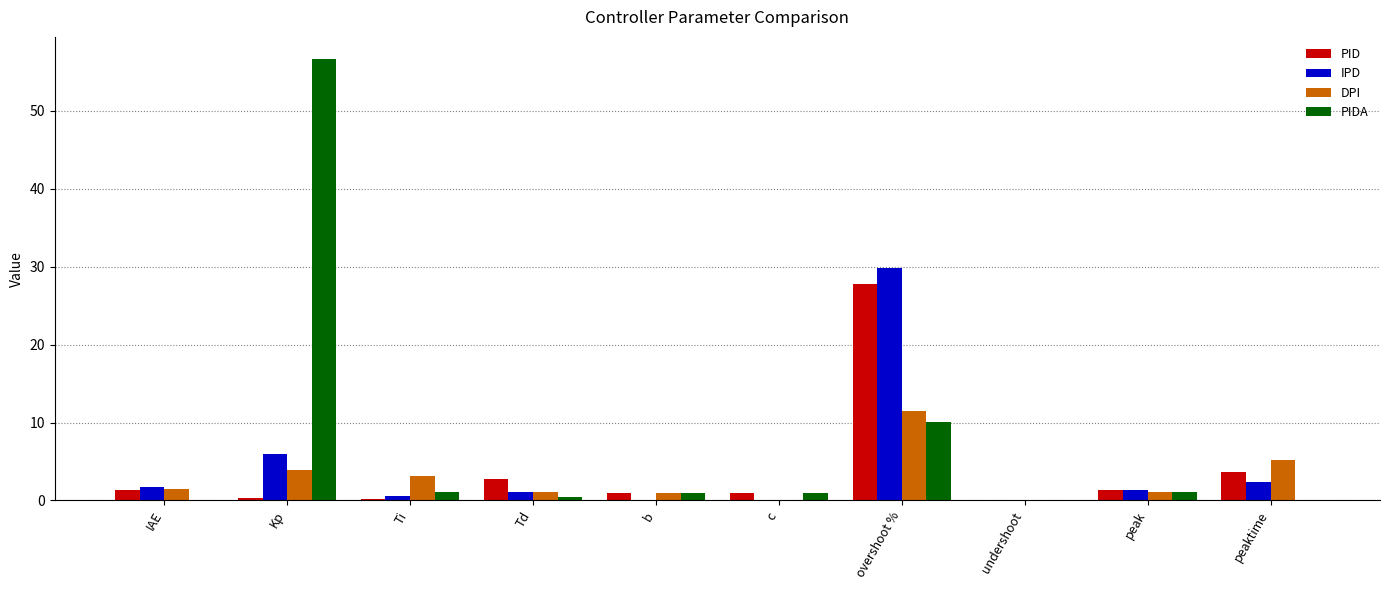

What are all the series names shown in the legend?

PID, IPD, DPI, PIDA